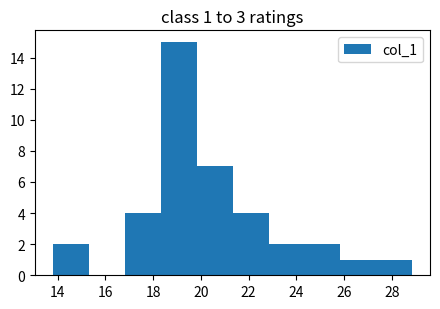

Which range on the x-axis has the tallest bar?

18.4 to 19.8